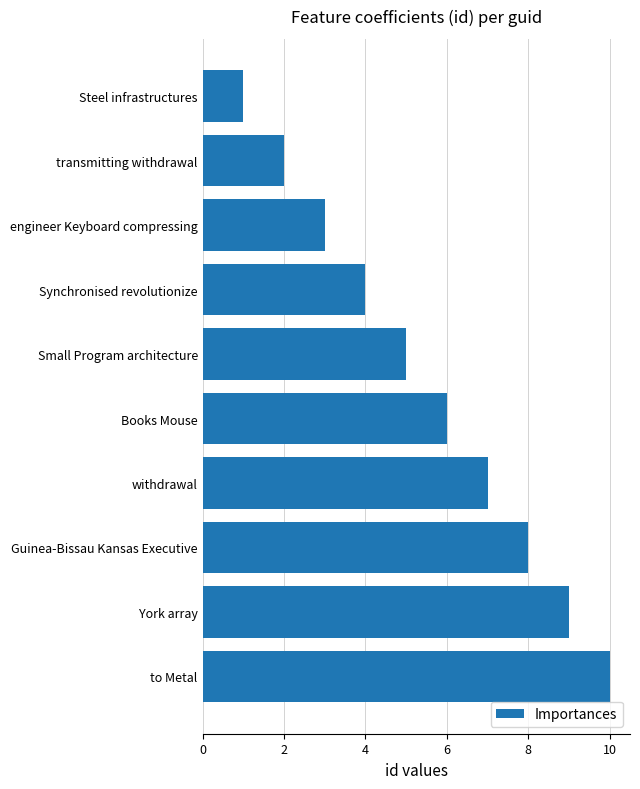

Reading bottom to top, list all the values displayed in this chart.

to Metal=10	York array=9	Guinea-Bissau Kansas Executive=8	withdrawal=7	Books Mouse=6	Small Program architecture=5	Synchronised revolutionize=4	engineer Keyboard compressing=3	transmitting withdrawal=2	Steel infrastructures=1